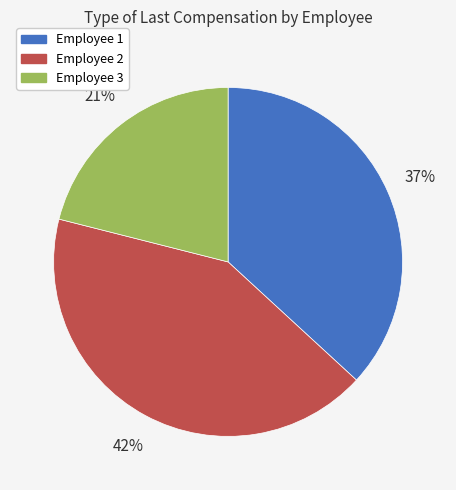

To the nearest percent, what is the combined percentage of Employee 1 and Employee 3?

58%